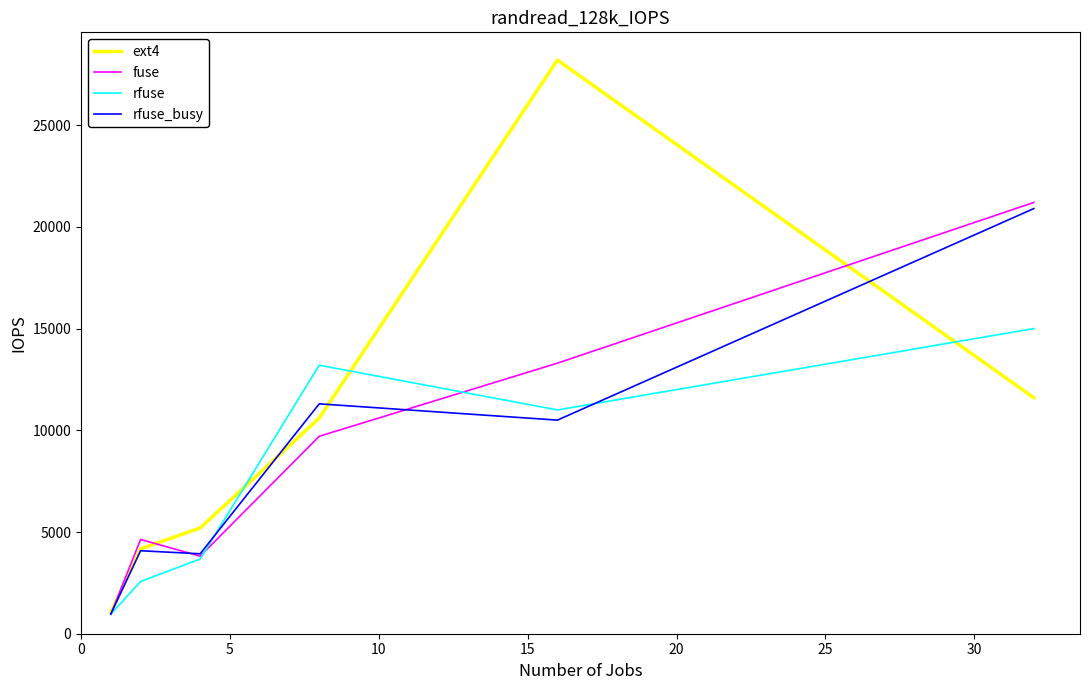

What is the maximum value for fuse?

21200